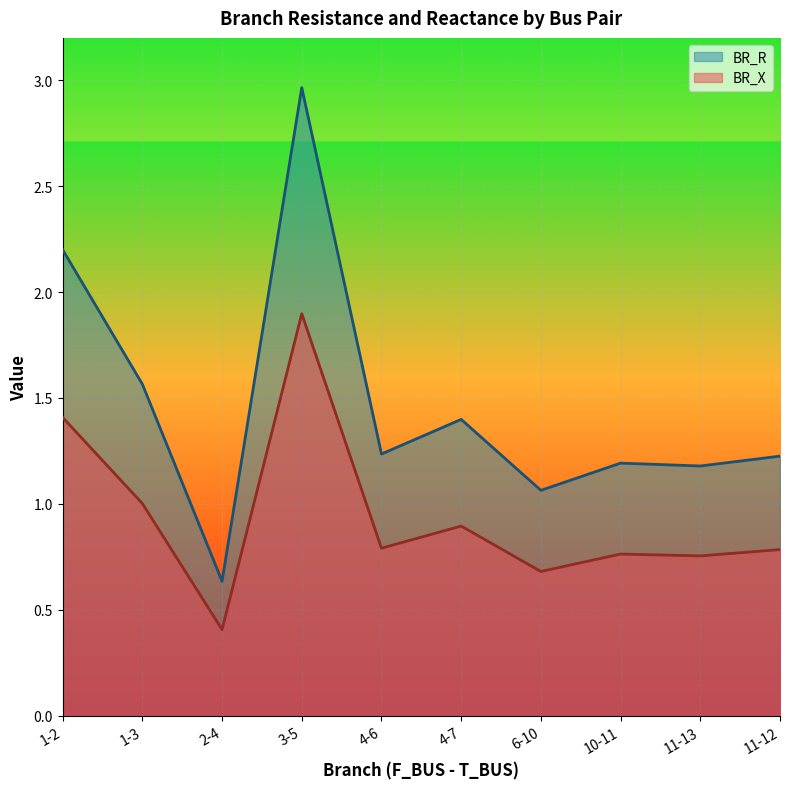

The BR_R series shows 2.7 at 3-5. True or false?

False